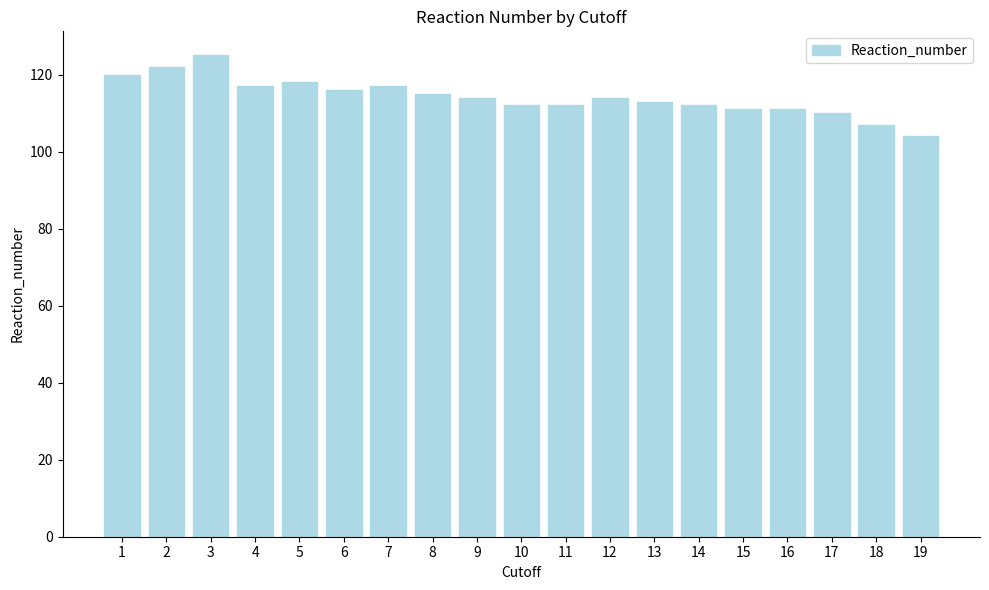

What is the change in value from 7 to 12?

-3